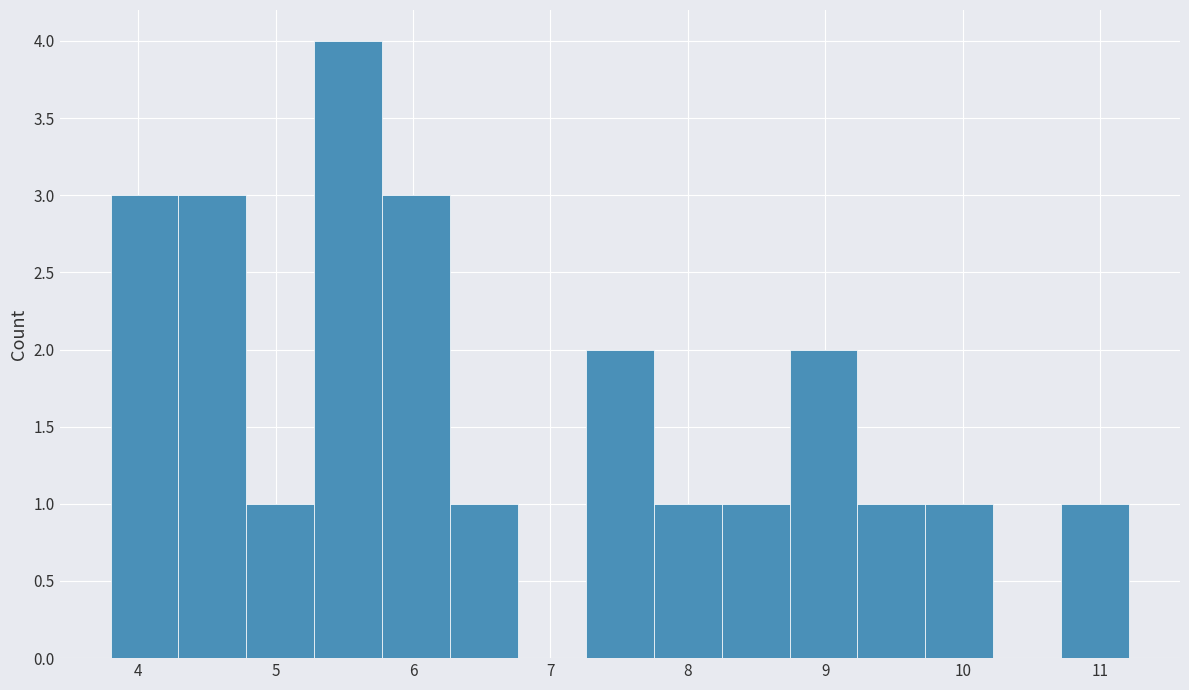

Reading left to right, transcribe this chart: for each bar, give the range it covers on the x-axis and its height. Neither the bar edges nor the heights are printed on the chart, so give them approximately, as read against the axes.

3.8 to 4.3: 3
4.3 to 4.8: 3
4.8 to 5.3: 1
5.3 to 5.8: 4
5.8 to 6.3: 3
6.3 to 6.8: 1
6.8 to 7.3: 0
7.3 to 7.8: 2
7.8 to 8.2: 1
8.2 to 8.7: 1
8.7 to 9.2: 2
9.2 to 9.7: 1
9.7 to 10.2: 1
10.2 to 10.7: 0
10.7 to 11.2: 1